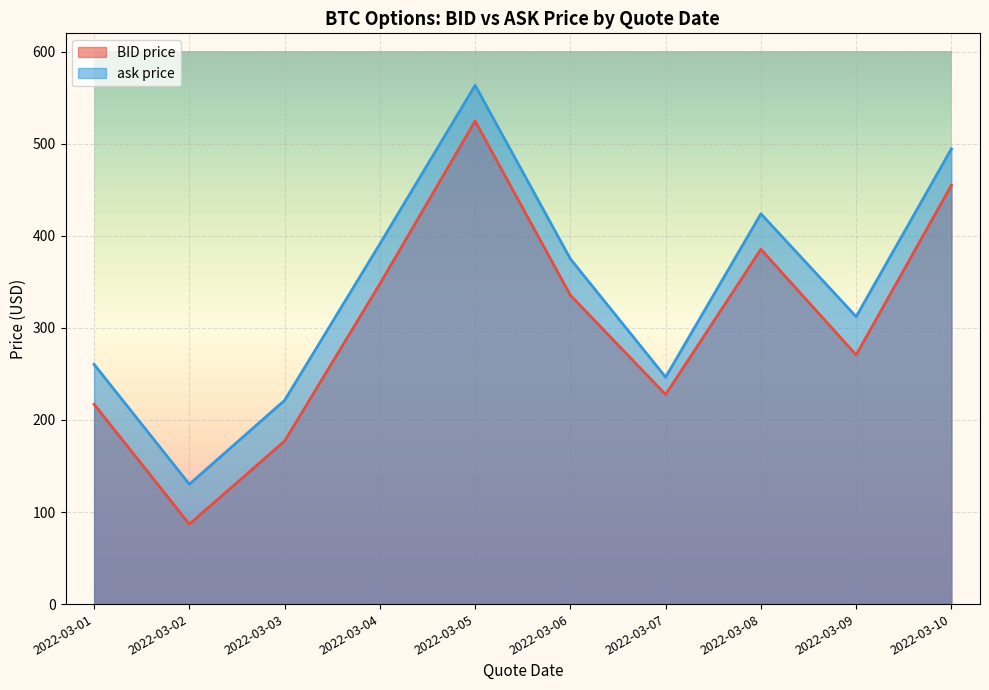

Reading left to right, extract all data points from this chart.

BID price: 2022-03-01=217.0	2022-03-02=86.8	2022-03-03=177.1	2022-03-04=347.8	2022-03-05=524.7	2022-03-06=335.5	2022-03-07=227.6	2022-03-08=385.4	2022-03-09=270.6	2022-03-10=455.0
ask price: 2022-03-01=260.4	2022-03-02=130.2	2022-03-03=221.3	2022-03-04=391.2	2022-03-05=563.6	2022-03-06=375.0	2022-03-07=246.6	2022-03-08=424.0	2022-03-09=312.3	2022-03-10=494.6